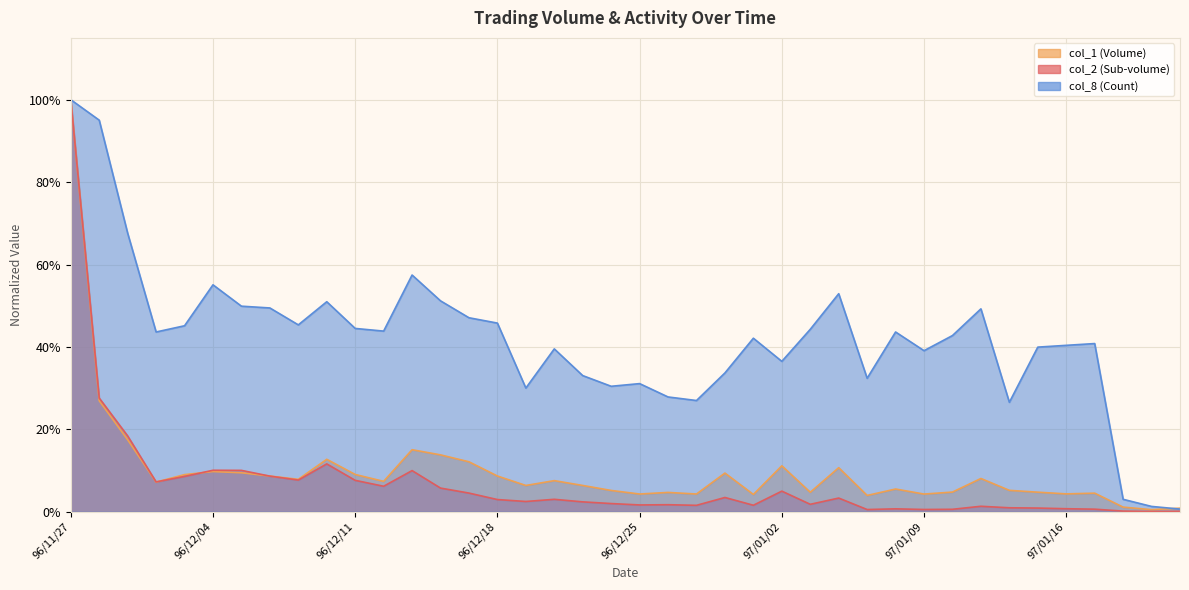

Reading right to left, what are all the values shown in this chart?

col_2: 97/01/22=0.0	97/01/21=0.0	97/01/18=0.0	97/01/17=0.0	97/01/16=0.0	97/01/15=0.0	97/01/14=0.0	97/01/11=0.0	97/01/10=0.0	97/01/09=0.0	97/01/08=0.0	97/01/07=0.0	97/01/04=0.0	97/01/03=0.0	97/01/02=0.1	96/12/31=0.0	96/12/28=0.0	96/12/27=0.0	96/12/26=0.0	96/12/25=0.0	96/12/24=0.0	96/12/21=0.0	96/12/20=0.0	96/12/19=0.0	96/12/18=0.0	96/12/17=0.0	96/12/14=0.1	96/12/13=0.1	96/12/12=0.1	96/12/11=0.1	96/12/10=0.1	96/12/07=0.1	96/12/06=0.1	96/12/05=0.1	96/12/04=0.1	96/12/03=0.1	96/11/30=0.1	96/11/29=0.2	96/11/28=0.3	96/11/27=1.0
col_1: 97/01/22=0.0	97/01/21=0.0	97/01/18=0.0	97/01/17=0.0	97/01/16=0.0	97/01/15=0.0	97/01/14=0.1	97/01/11=0.1	97/01/10=0.0	97/01/09=0.0	97/01/08=0.1	97/01/07=0.0	97/01/04=0.1	97/01/03=0.0	97/01/02=0.1	96/12/31=0.0	96/12/28=0.1	96/12/27=0.0	96/12/26=0.0	96/12/25=0.0	96/12/24=0.1	96/12/21=0.1	96/12/20=0.1	96/12/19=0.1	96/12/18=0.1	96/12/17=0.1	96/12/14=0.1	96/12/13=0.2	96/12/12=0.1	96/12/11=0.1	96/12/10=0.1	96/12/07=0.1	96/12/06=0.1	96/12/05=0.1	96/12/04=0.1	96/12/03=0.1	96/11/30=0.1	96/11/29=0.2	96/11/28=0.3	96/11/27=1.0
col_8: 97/01/22=0.0	97/01/21=0.0	97/01/18=0.0	97/01/17=0.4	97/01/16=0.4	97/01/15=0.4	97/01/14=0.3	97/01/11=0.5	97/01/10=0.4	97/01/09=0.4	97/01/08=0.4	97/01/07=0.3	97/01/04=0.5	97/01/03=0.4	97/01/02=0.4	96/12/31=0.4	96/12/28=0.3	96/12/27=0.3	96/12/26=0.3	96/12/25=0.3	96/12/24=0.3	96/12/21=0.3	96/12/20=0.4	96/12/19=0.3	96/12/18=0.5	96/12/17=0.5	96/12/14=0.5	96/12/13=0.6	96/12/12=0.4	96/12/11=0.4	96/12/10=0.5	96/12/07=0.5	96/12/06=0.5	96/12/05=0.5	96/12/04=0.6	96/12/03=0.5	96/11/30=0.4	96/11/29=0.7	96/11/28=1.0	96/11/27=1.0